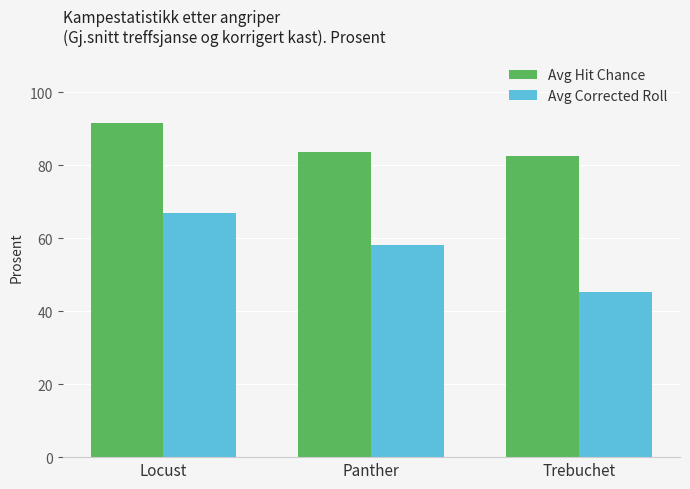

Where does the Avg Corrected Roll series first go above 58?

Locust